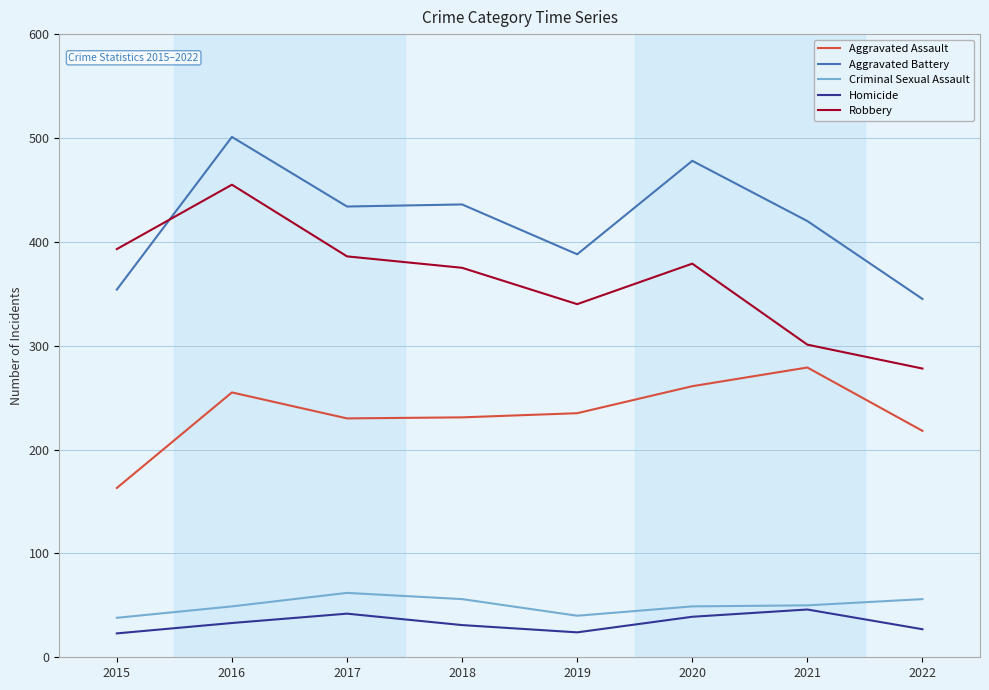

Is it true that Aggravated Battery equals 501 at 2016?

True